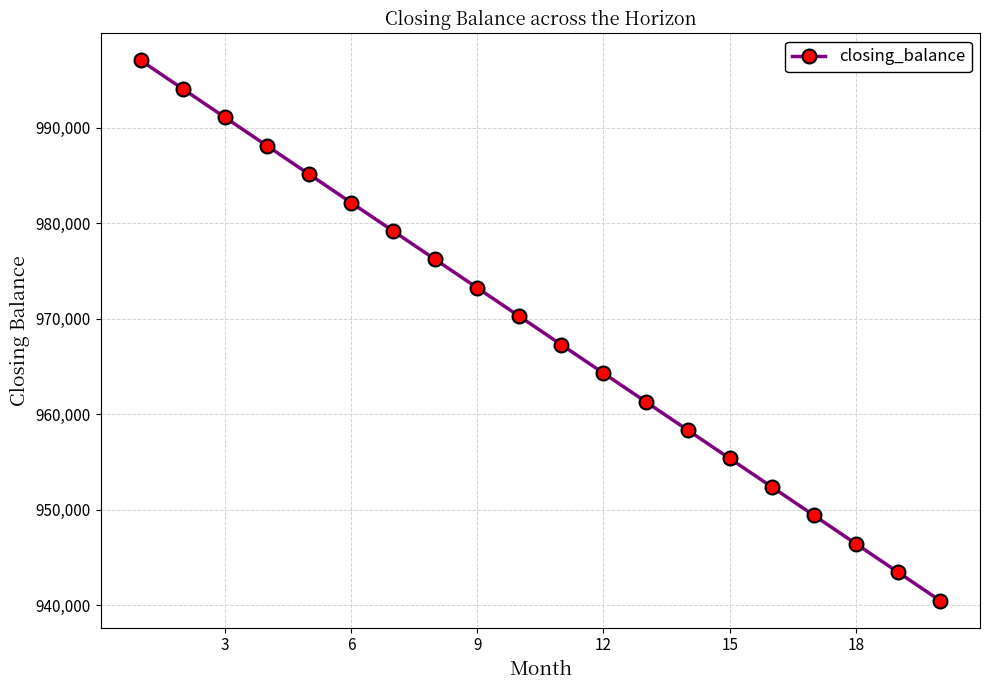

What is the minimum value shown in the chart?

940476.2